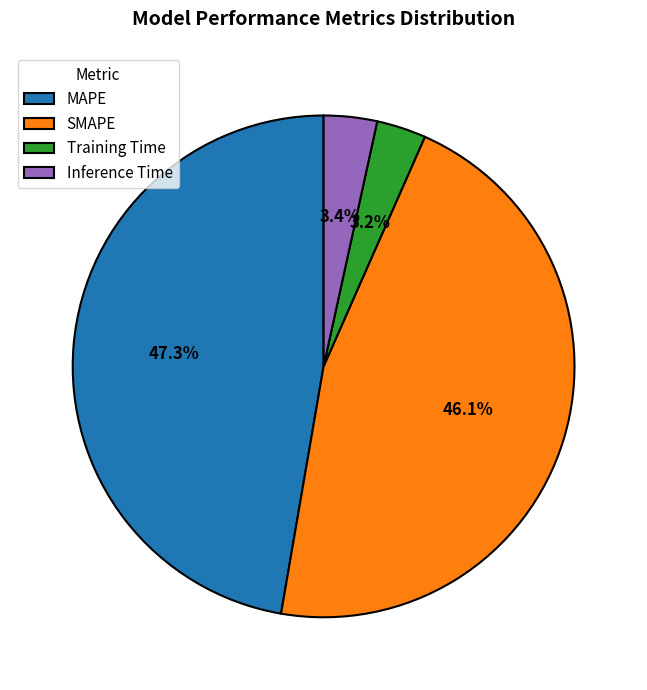

What percentage is the Training Time slice, to the nearest percent?

3%